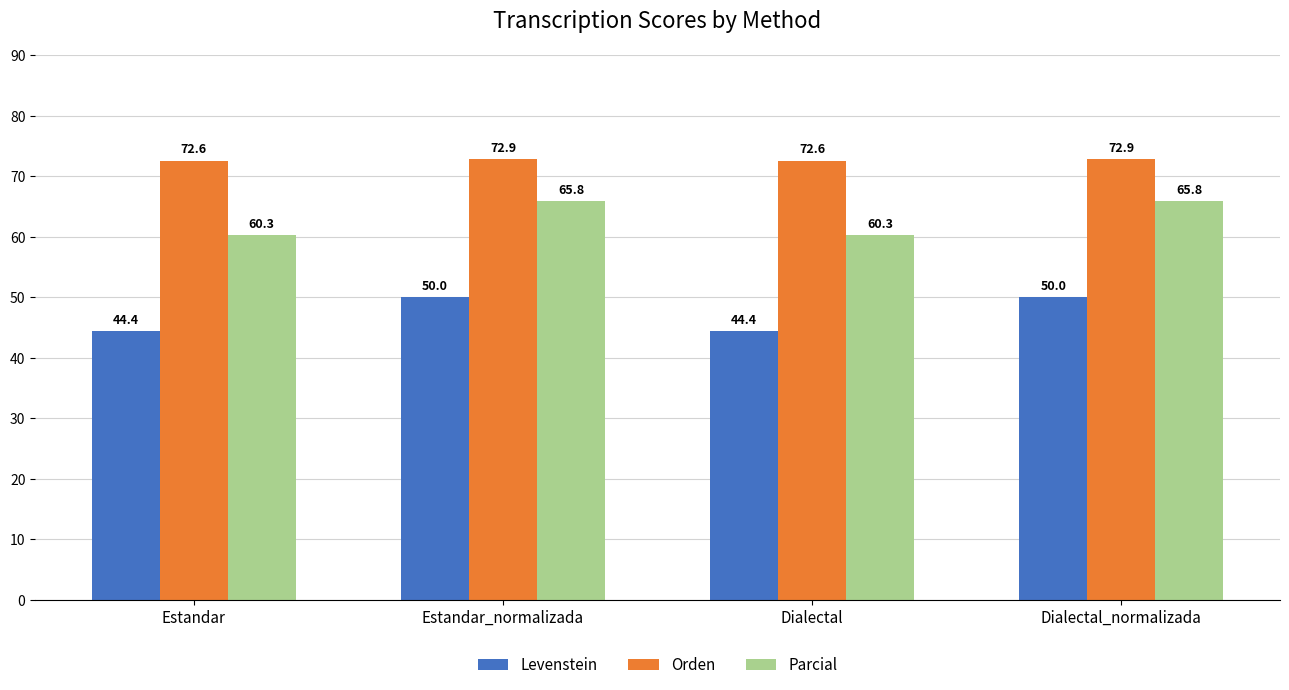

What is the label of the 2nd bar from the right?

Dialectal